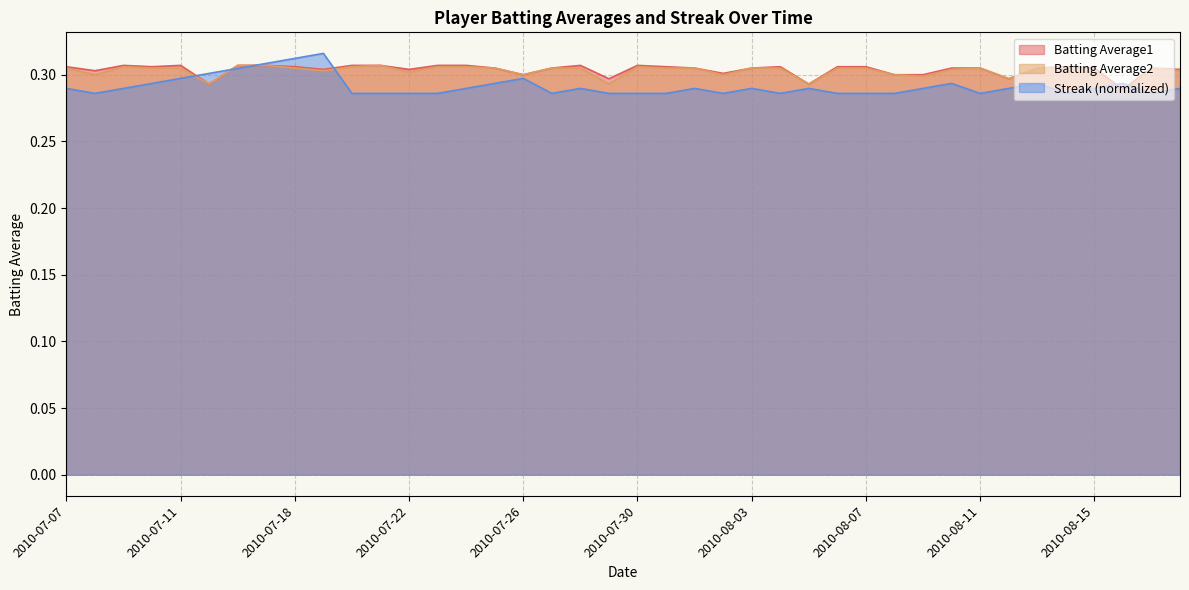

Between which two adjacent categories do Batting Average1 and Streak first intersect?

2010-07-11 and 2010-07-15